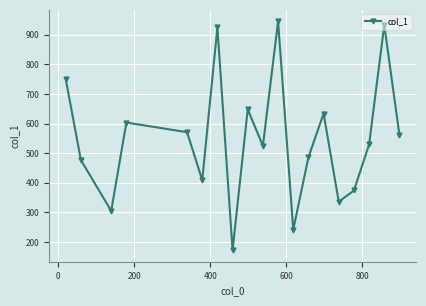

Reading right to left, list all the values displayed in this chart.

561.7	933.0	529.5	374.0	336.0	634.0	486.0	241.5	945.5	525.0	648.0	172.0	925.0	409.0	571.0	603.5	305.0	477.0	750.7